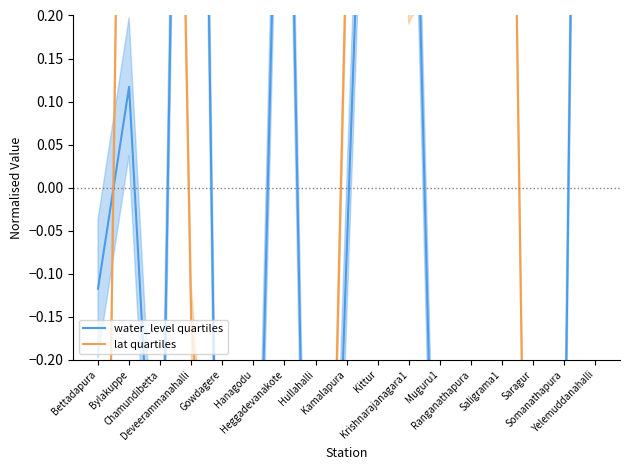

What is the total value across all series at Somanathapura?

-1.4